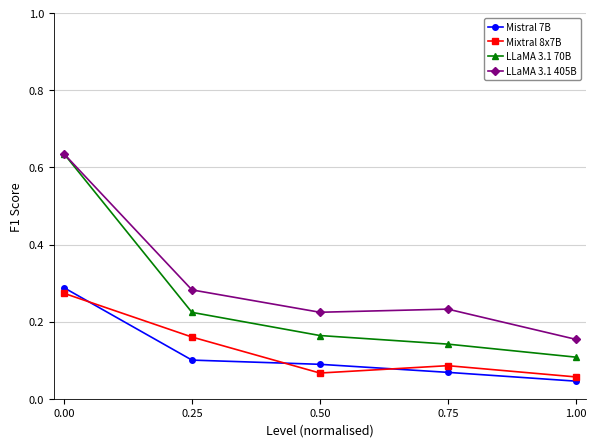

What are all the series names shown in the legend?

Mistral 7B, Mixtral 8x7B, LLaMA 3.1 70B, LLaMA 3.1 405B